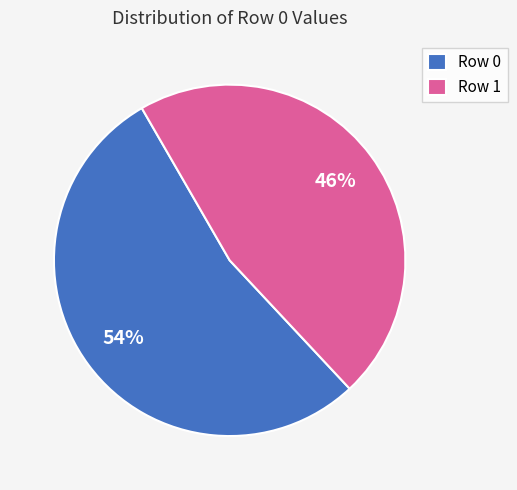

Which has a higher value, Row 1 or Row 0?

Row 0